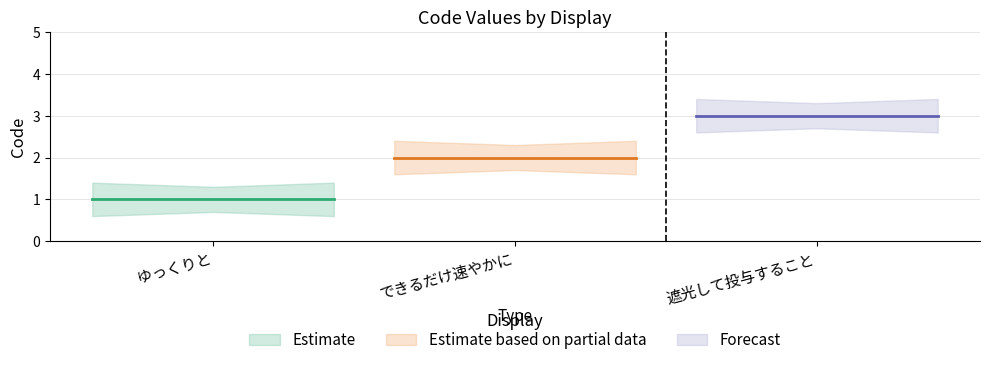

Does the chart display data point markers on the line(s)?

No